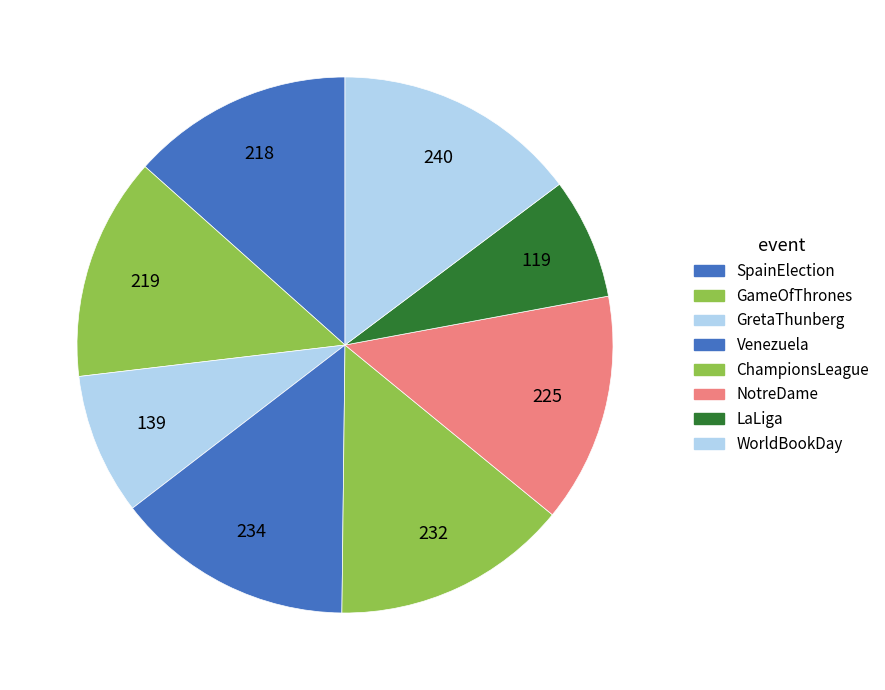

How many segments does this pie chart have?

8